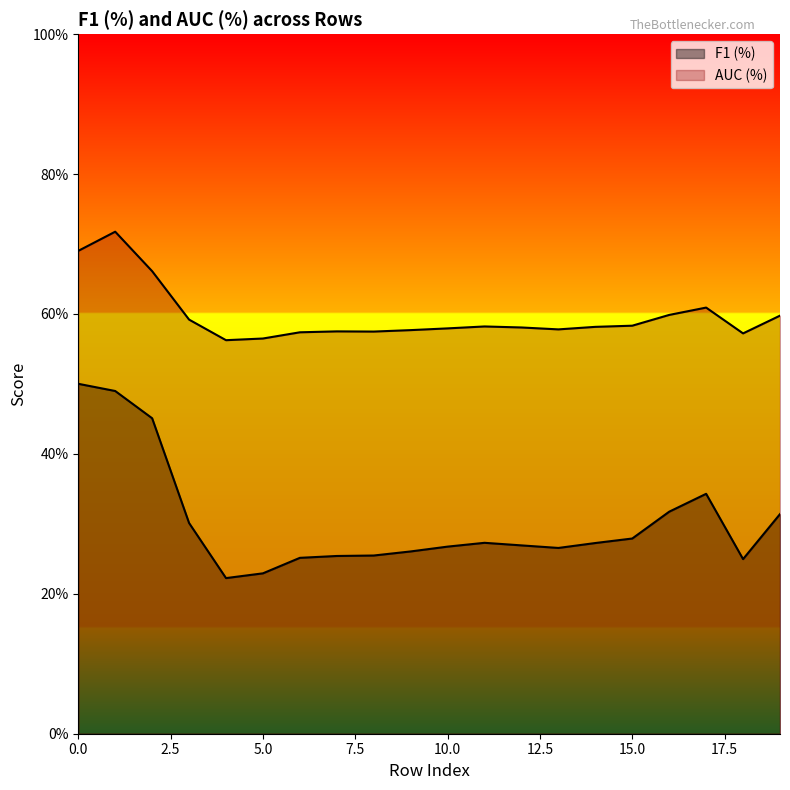

Reading left to right, transcribe all the data shown in this chart.

F1 (%): 0=0.5	1=0.5	2=0.5	3=0.3	4=0.2	5=0.2	6=0.3	7=0.3	8=0.3	9=0.3	10=0.3	11=0.3	12=0.3	13=0.3	14=0.3	15=0.3	16=0.3	17=0.3	18=0.2	19=0.3
AUC (%): 0=0.7	1=0.7	2=0.7	3=0.6	4=0.6	5=0.6	6=0.6	7=0.6	8=0.6	9=0.6	10=0.6	11=0.6	12=0.6	13=0.6	14=0.6	15=0.6	16=0.6	17=0.6	18=0.6	19=0.6